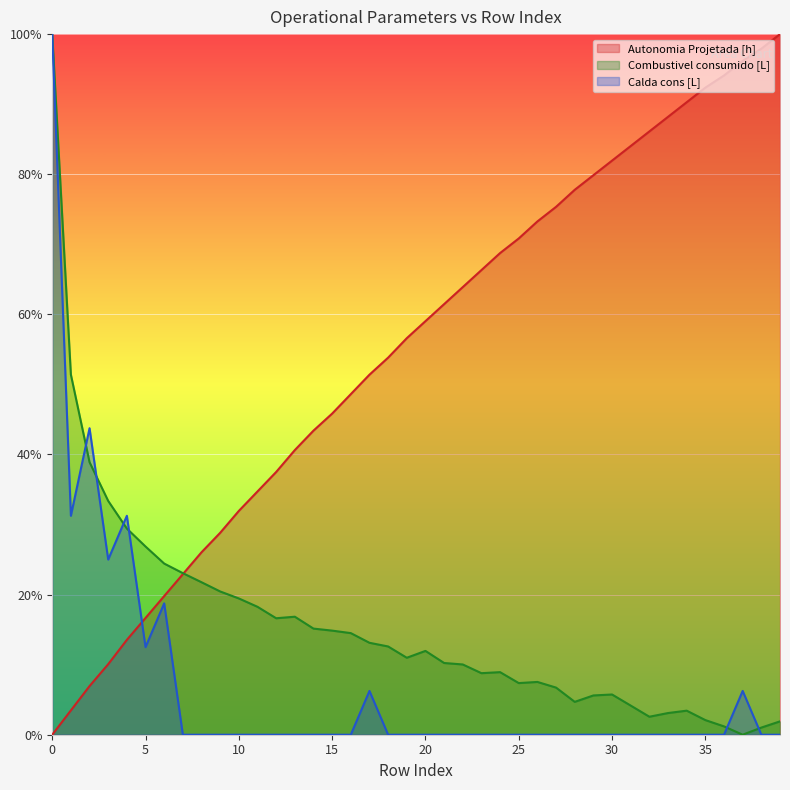

List the labels in order of Combustivel consumido [L] value, largest first.

0, 1, 2, 3, 4, 5, 6, 7, 8, 9, 10, 11, 13, 12, 14, 15, 16, 17, 18, 20, 19, 21, 22, 24, 23, 26, 25, 27, 30, 29, 28, 31, 34, 33, 32, 35, 39, 36, 38, 37